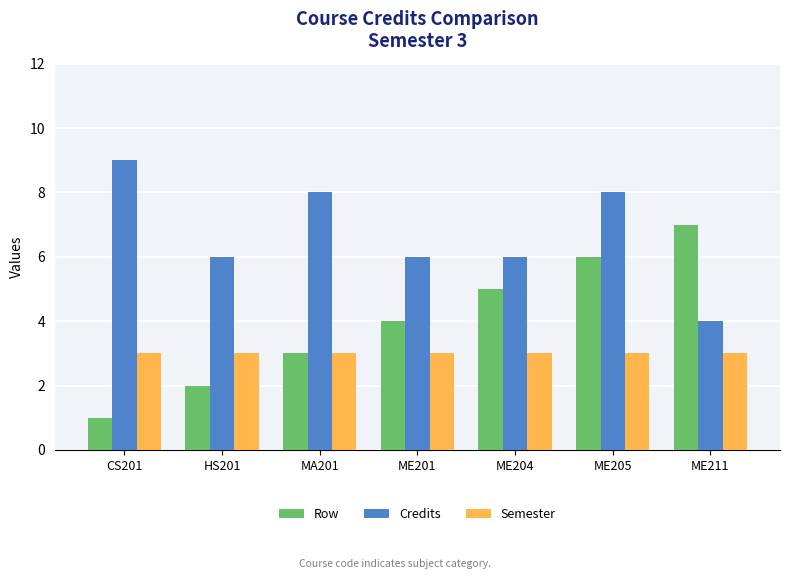

What is the average value of the Credits series?

7